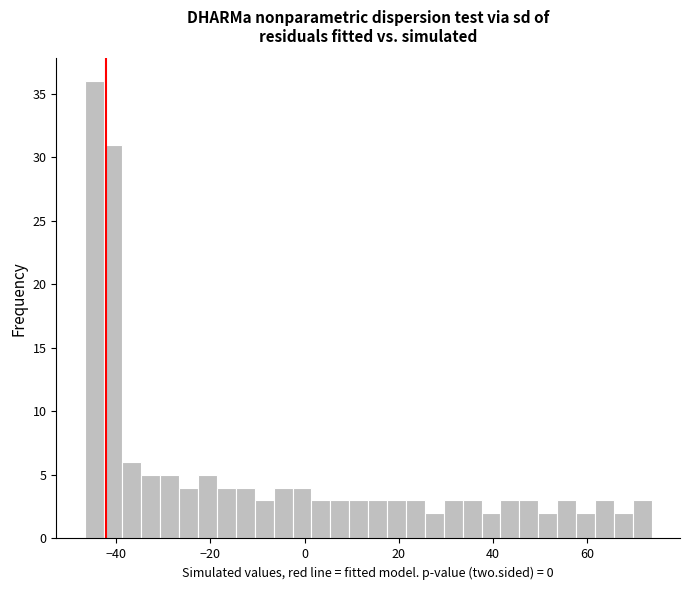

Read against the x-axis, roughly where is the centre of the tallest bar?

-44